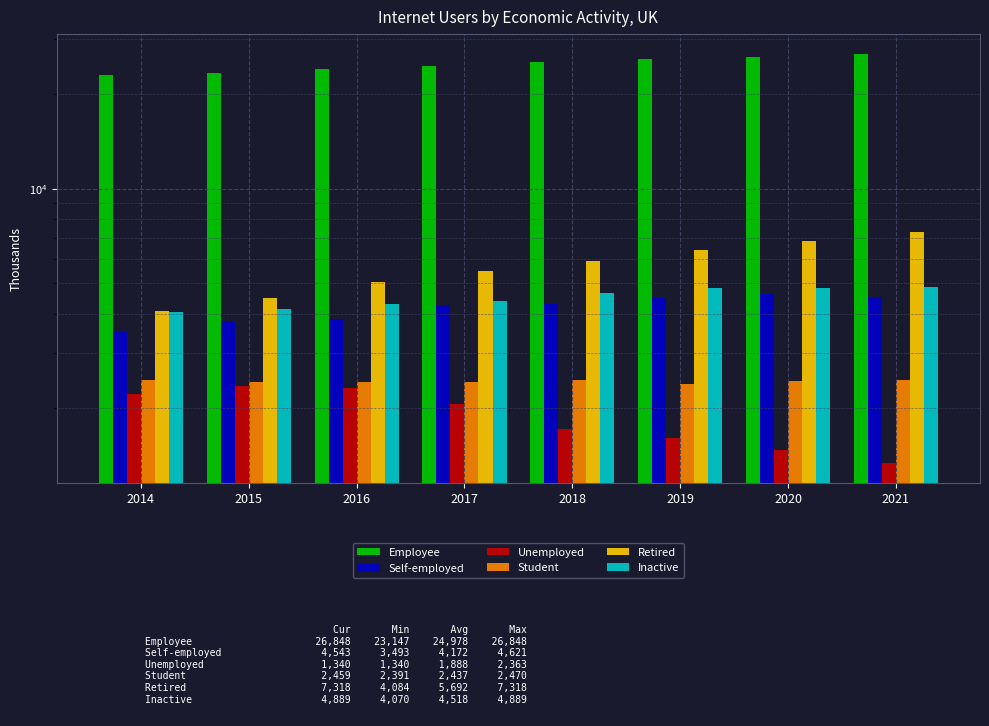

Is it true that Unemployed equals 2318 at 2016?

True